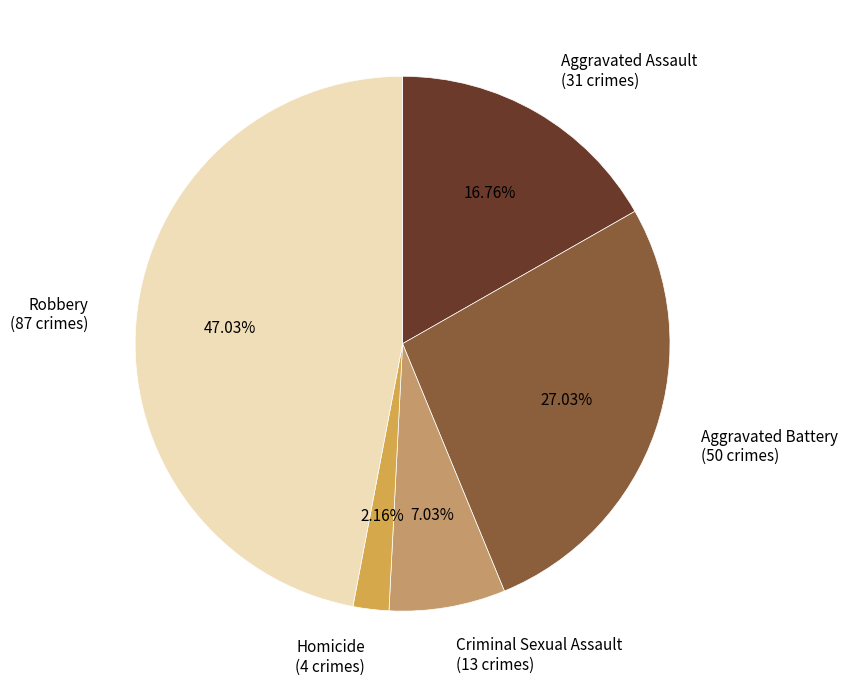

Is the sum of Robbery and Aggravated Battery greater than half?

Yes